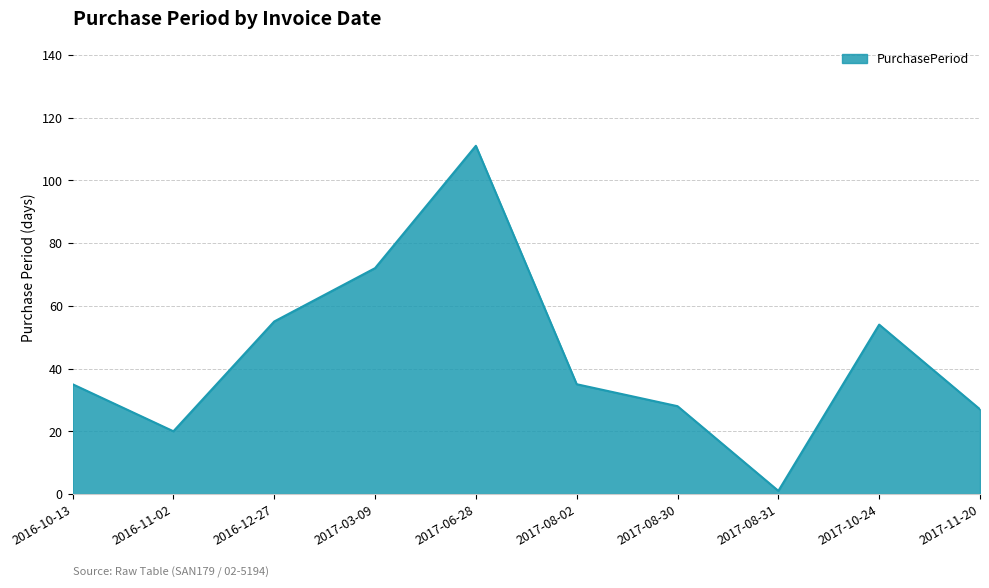

What value does the data have at 2017-06-28, to the nearest 5?

110